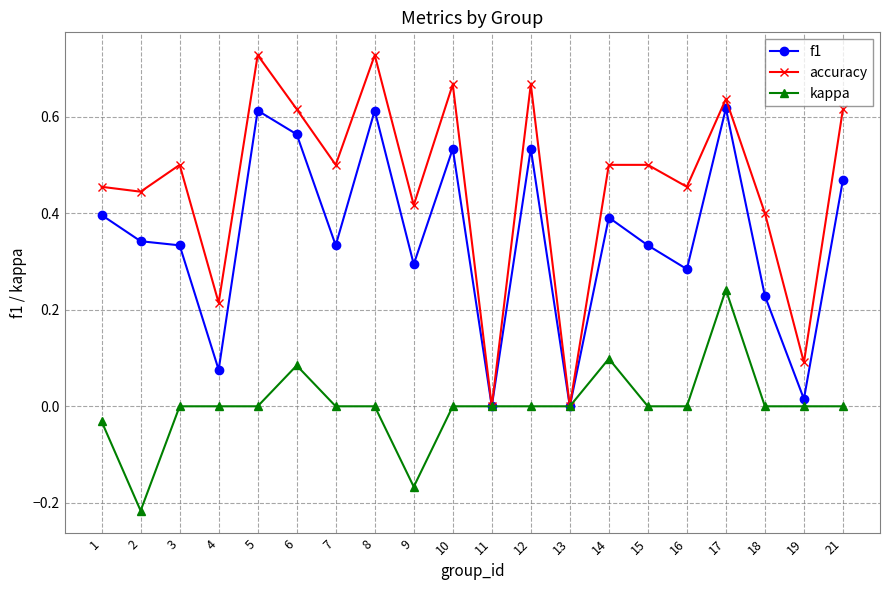

Is it true that f1 equals 0.5 at 12?

True